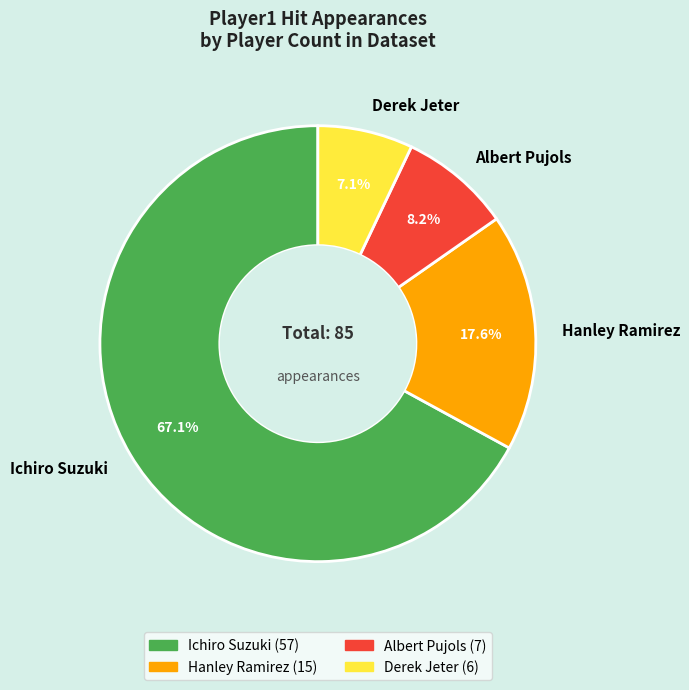

Is the sum of Albert Pujols and Hanley Ramirez greater than half?

No